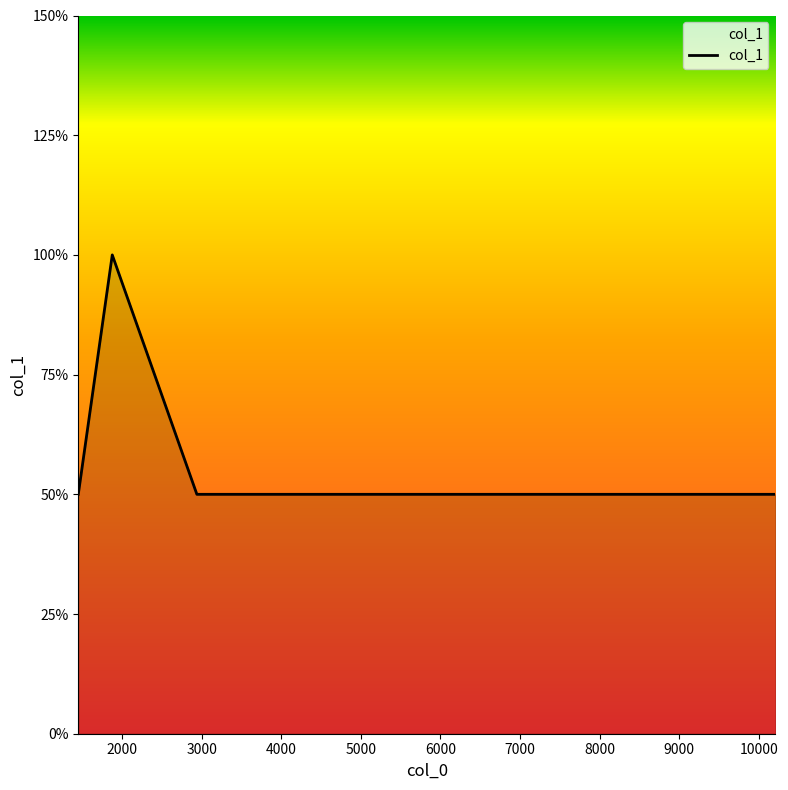

Does the chart have visible grid lines?

No